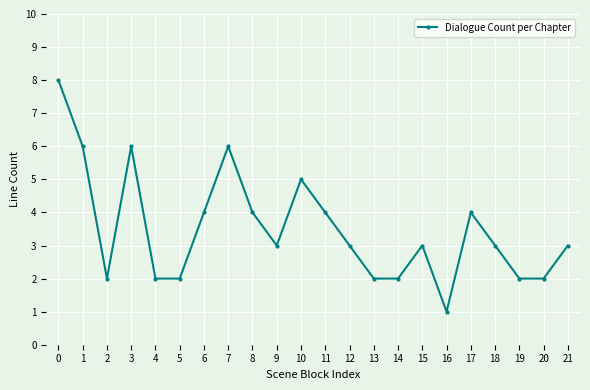

Count the number of data series in this chart.

1